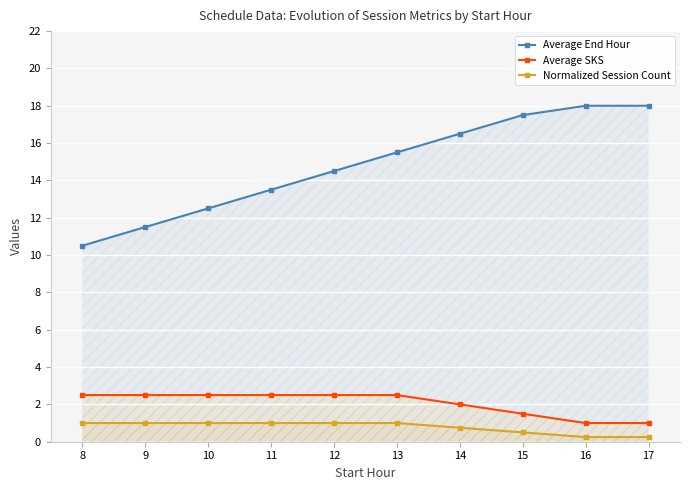

How many series are shown in this chart?

3